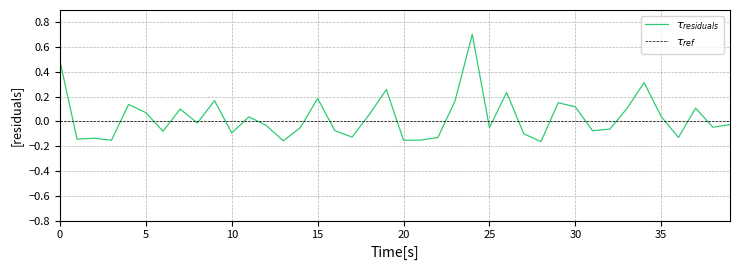

What is the value of the 33rd point from the left?

-0.1